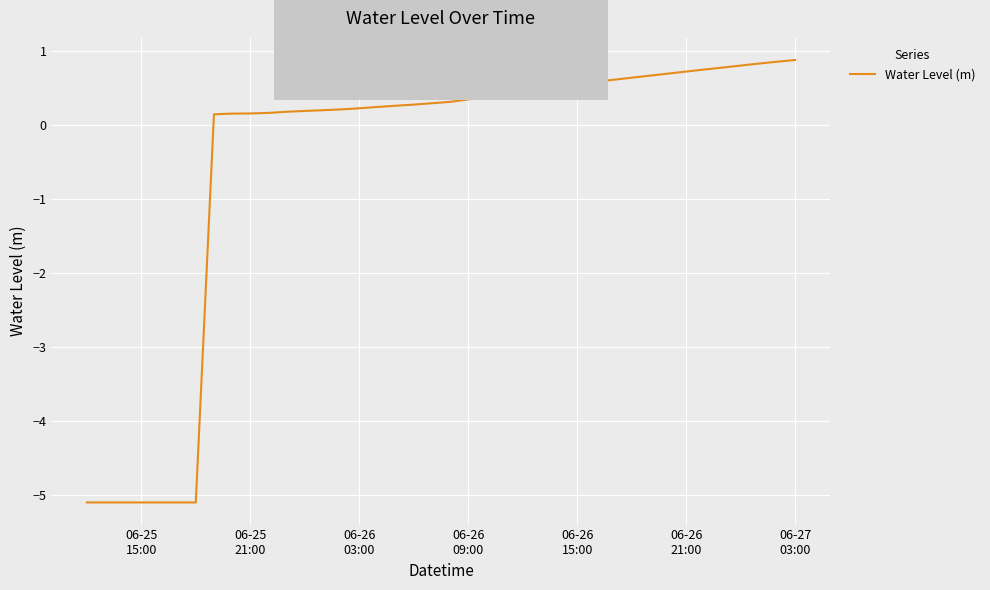

What is the average value?

-0.5